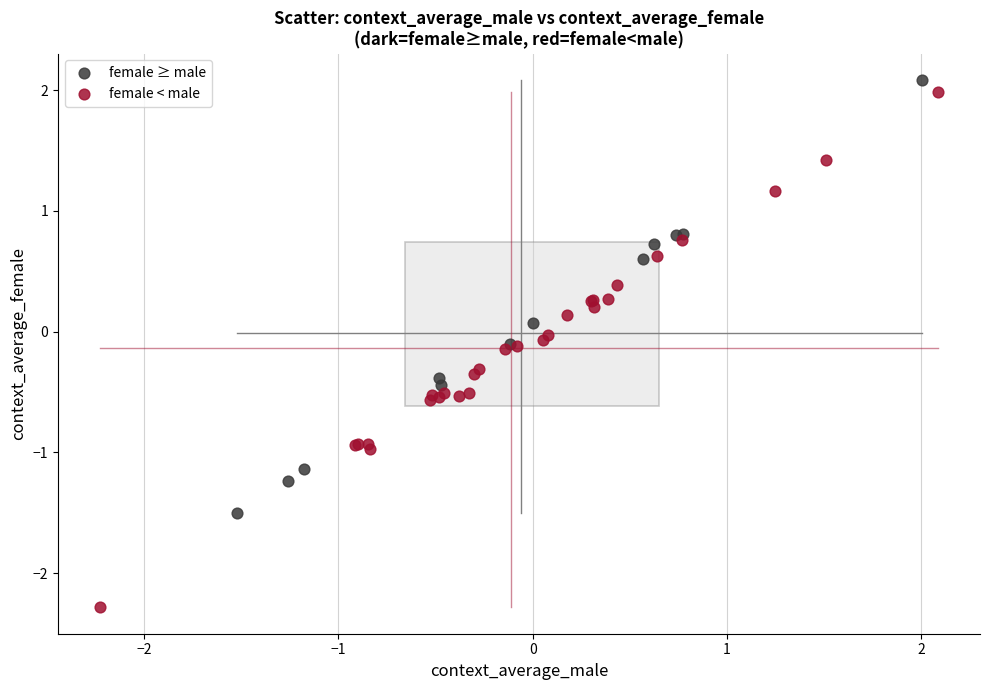

Which series has the widest spread of Y values?

female < male